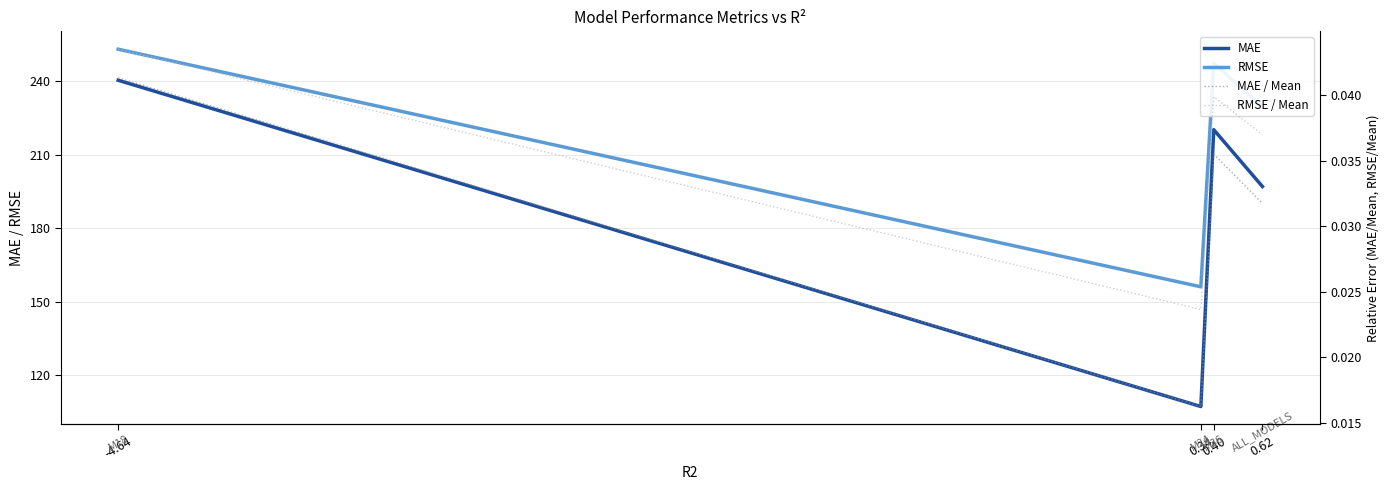

Which series changed the most between -4.64 and 0.62?

MAE